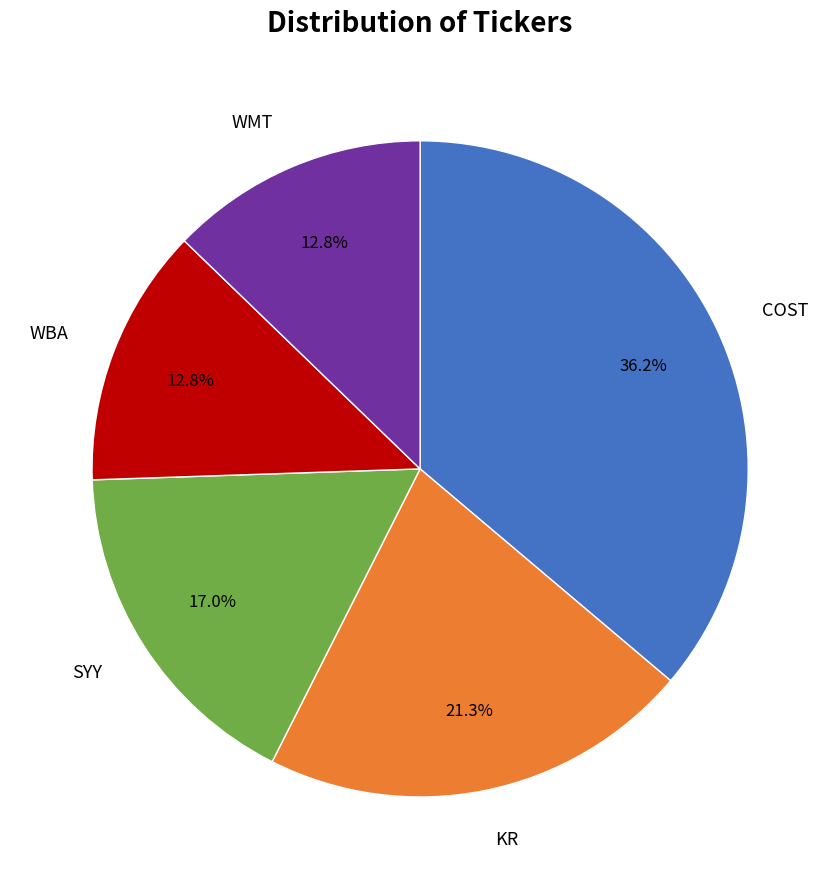

Which slice is the largest?

COST